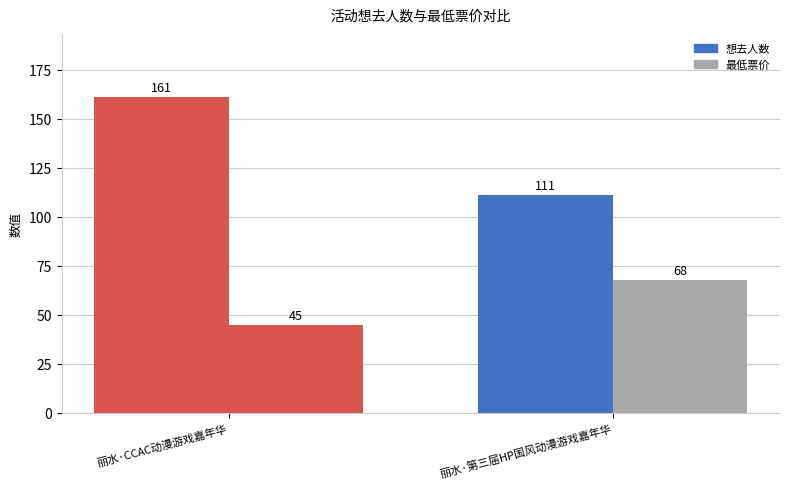

What is the sum of all 想去人数 values?

272